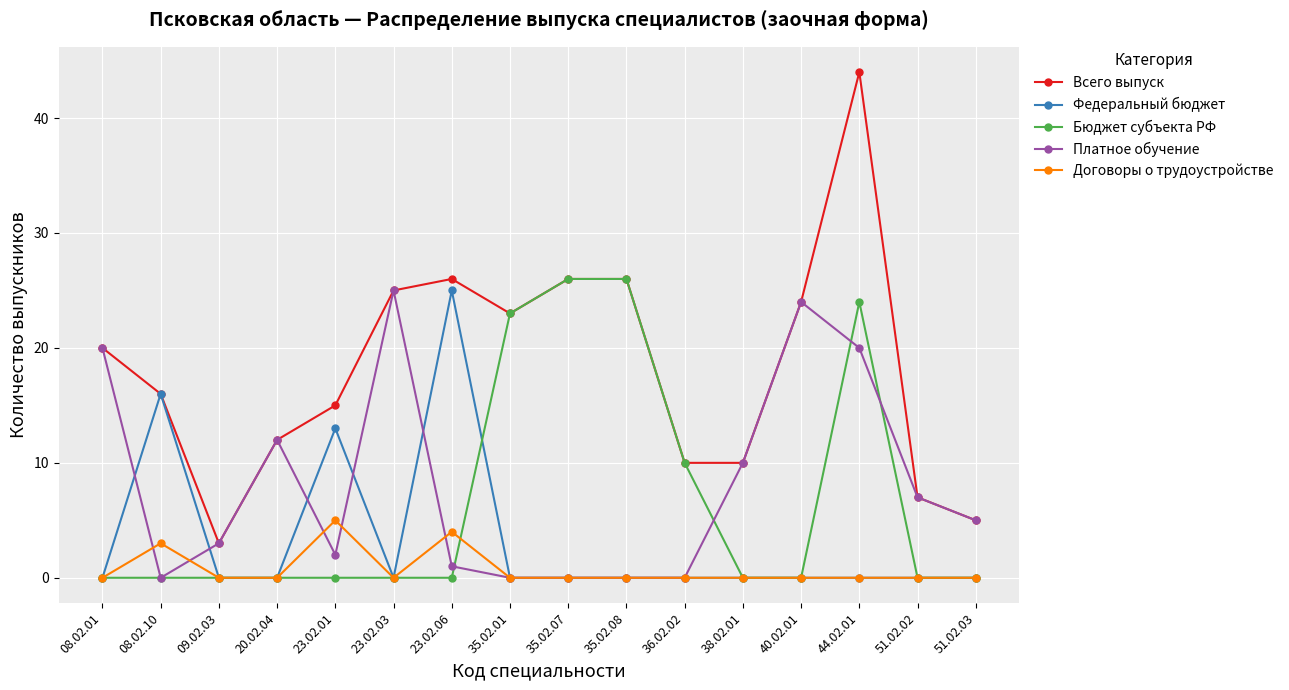

What is the value of the Всего выпуск point at the 11th from the left?

10